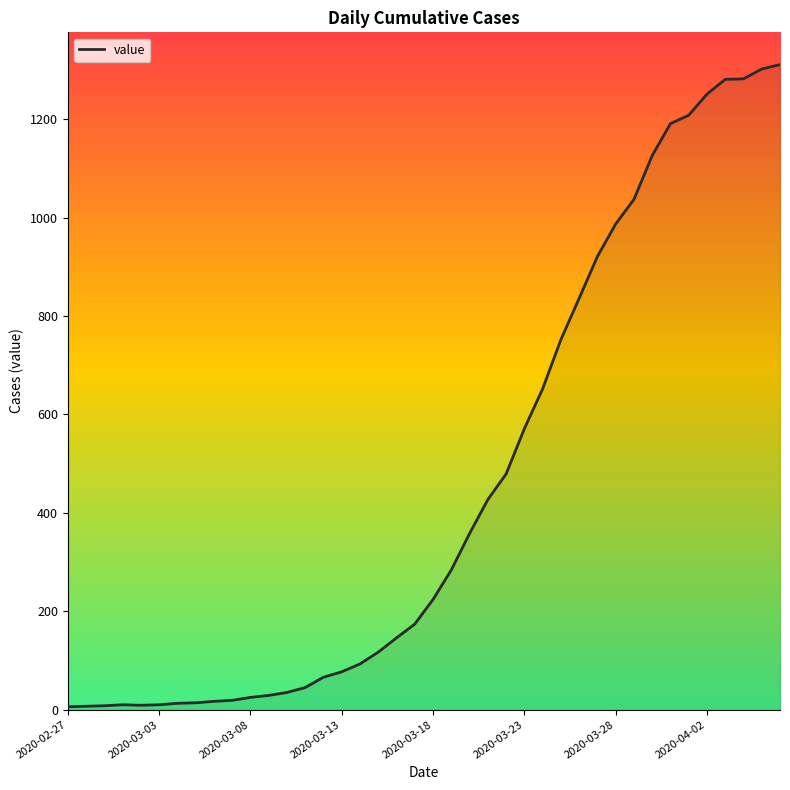

What is the greatest value displayed?

1311